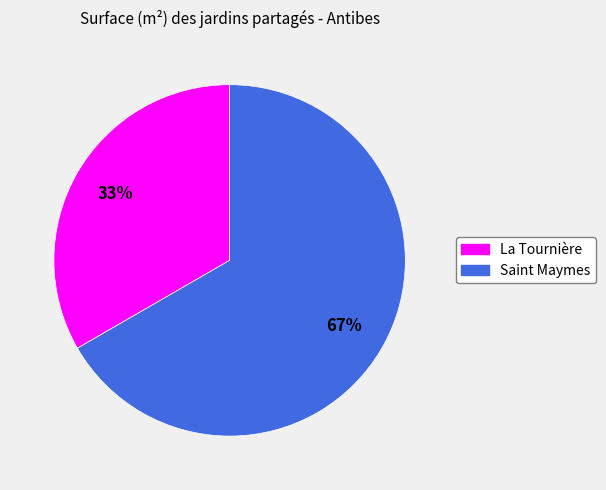

To the nearest percent, what percentage of the pie is Saint Maymes?

67%